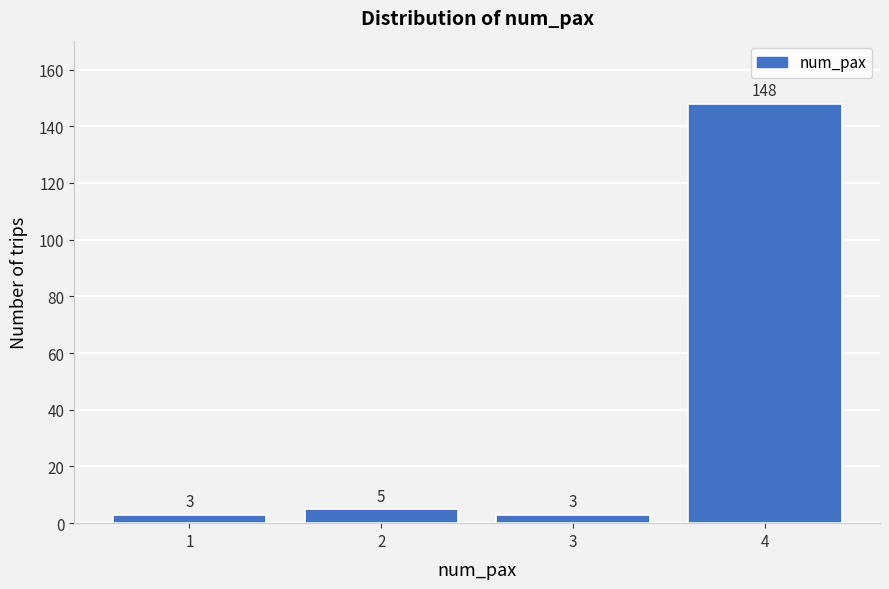

Reading left to right, list all the values displayed in this chart.

3	5	3	148